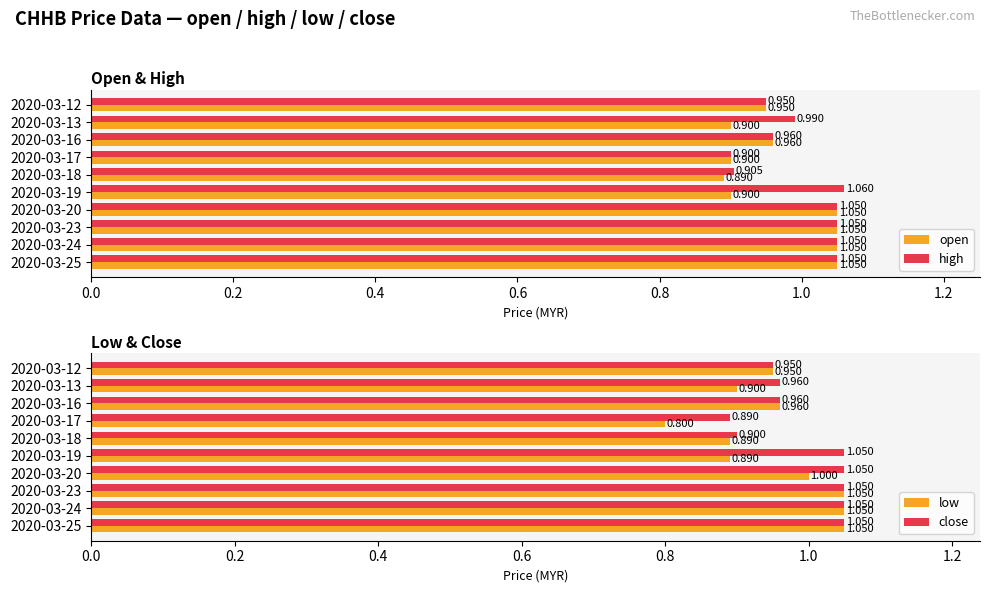

What is the value of the open bar at the 6th from the left?

0.9